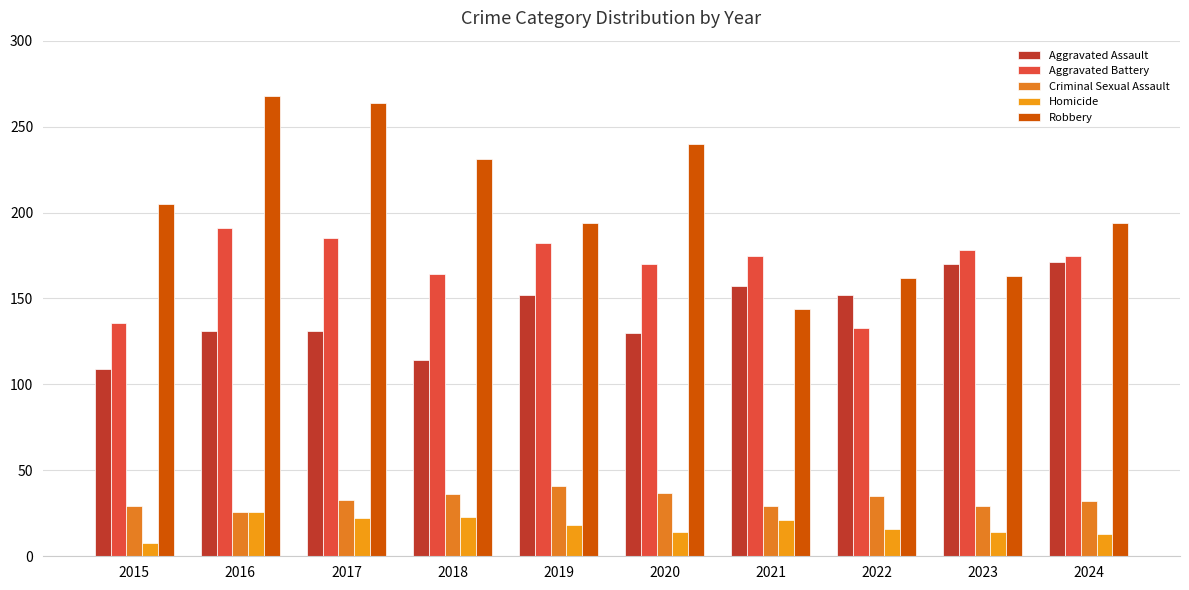

How many groups of bars are there?

10